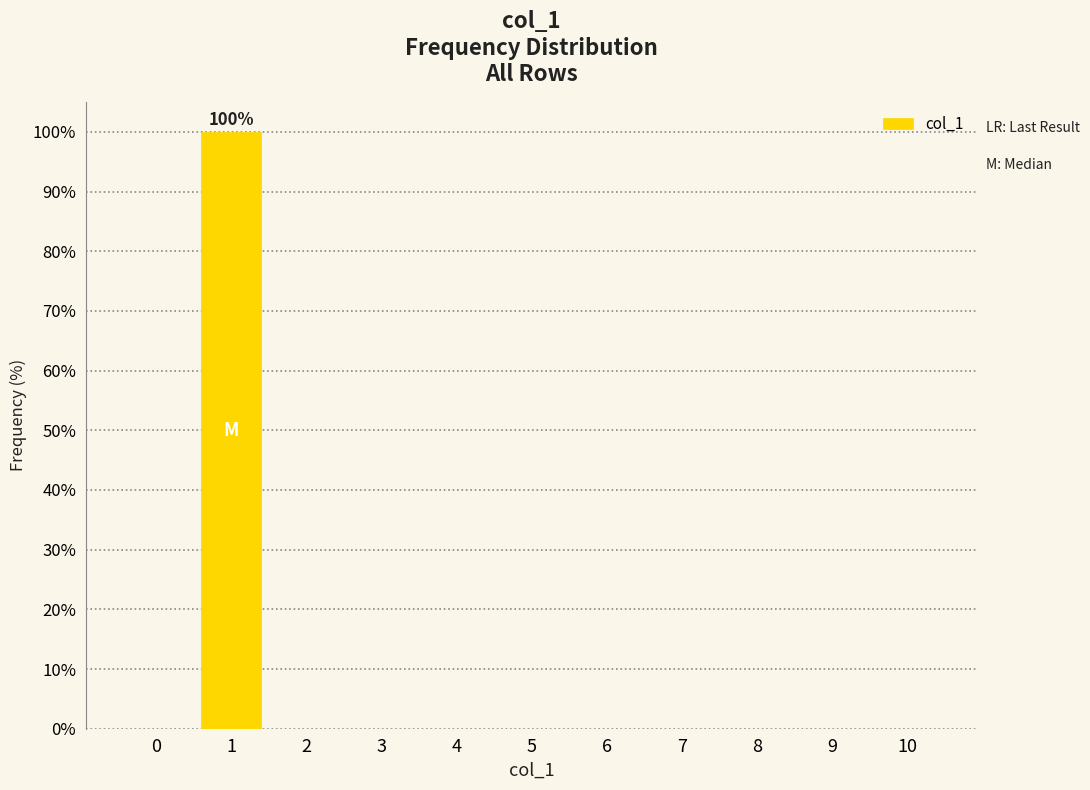

Reading right to left, list all the values displayed in this chart.

10=0	9=0	8=0	7=0	6=0	5=0	4=0	3=0	2=0	1=100	0=0